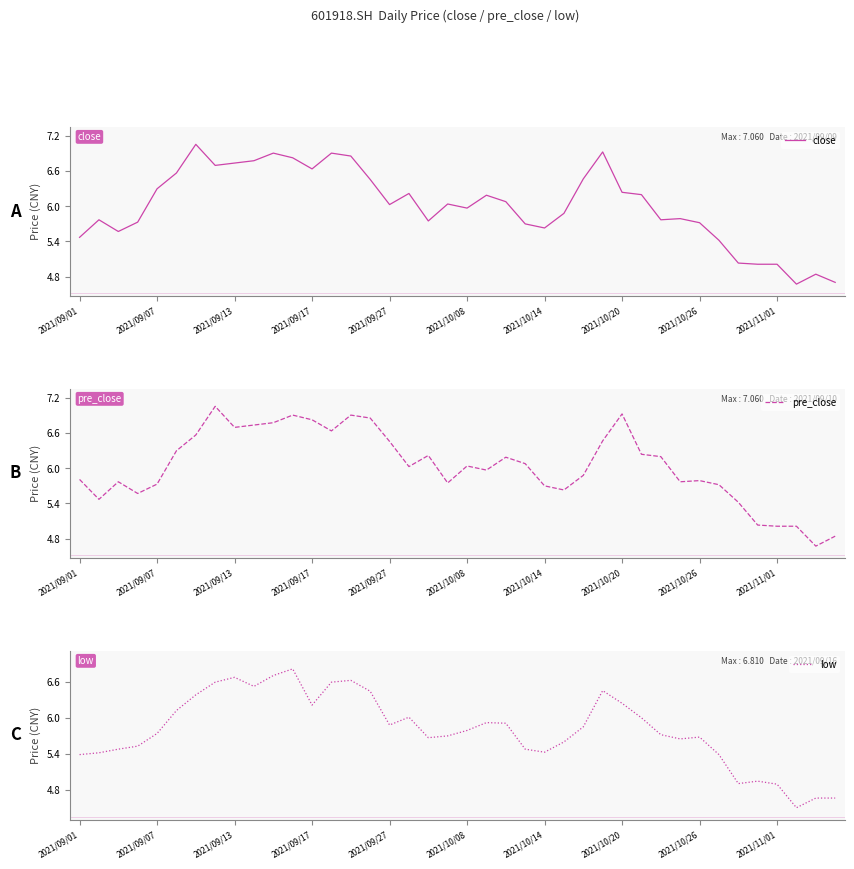

True or false: low and close intersect in this chart.

False